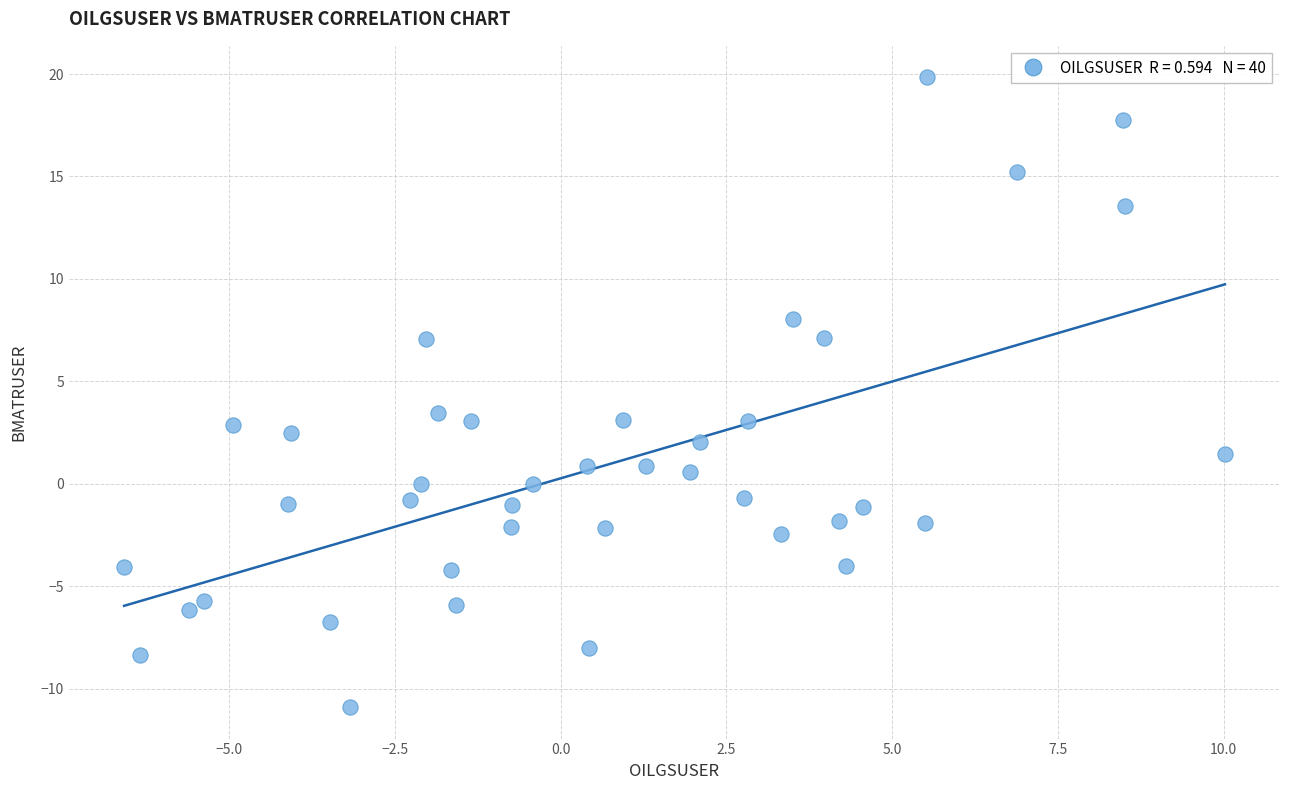

What is the range of X values (max minus min)?

16.6